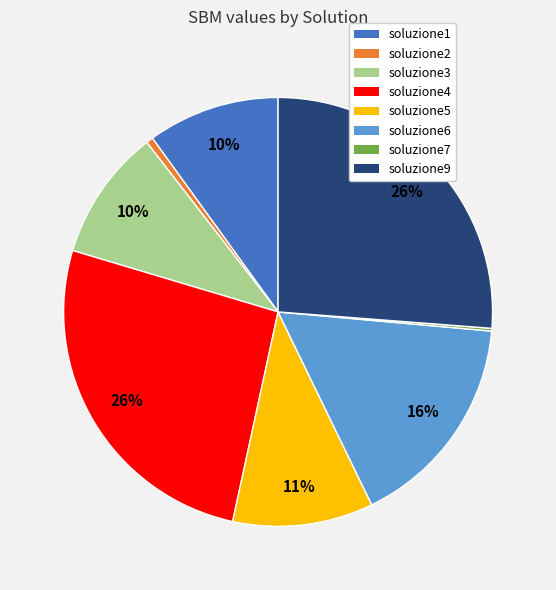

Is it true that soluzione3 is 24% of the pie?

False